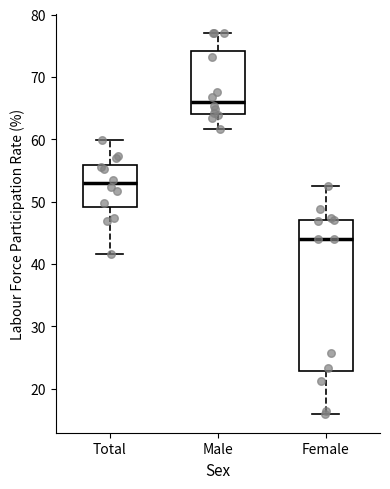

Where does the lower whisker of the box for Male end on the y-axis? The values are not printed on the chart, so give them approximately, as read against the axis.

62